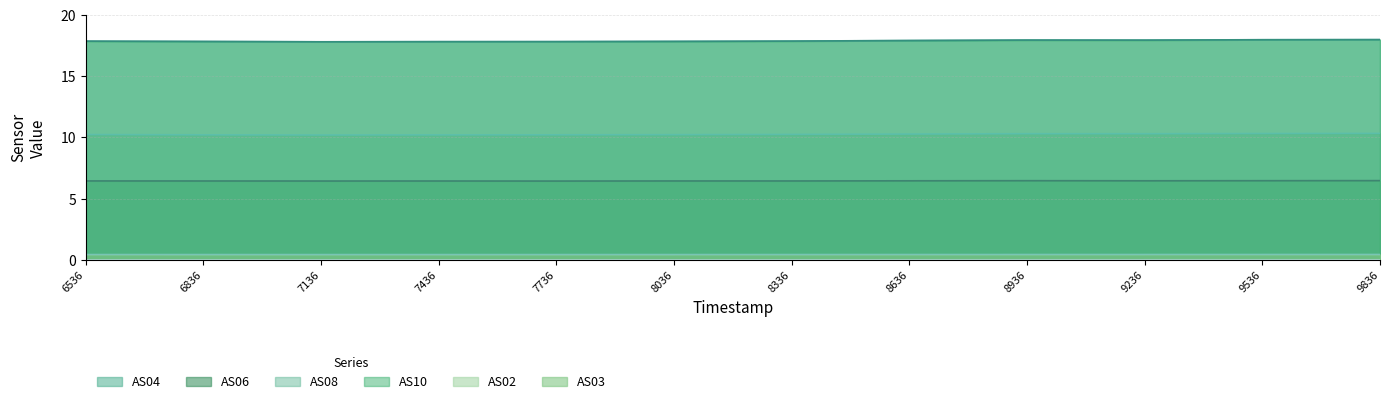

True or false: AS10 and AS08 intersect in this chart.

False